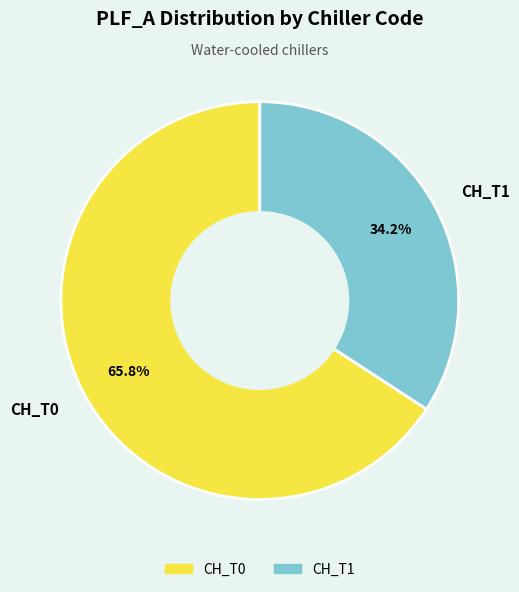

Which has a higher value, CH_T0 or CH_T1?

CH_T0